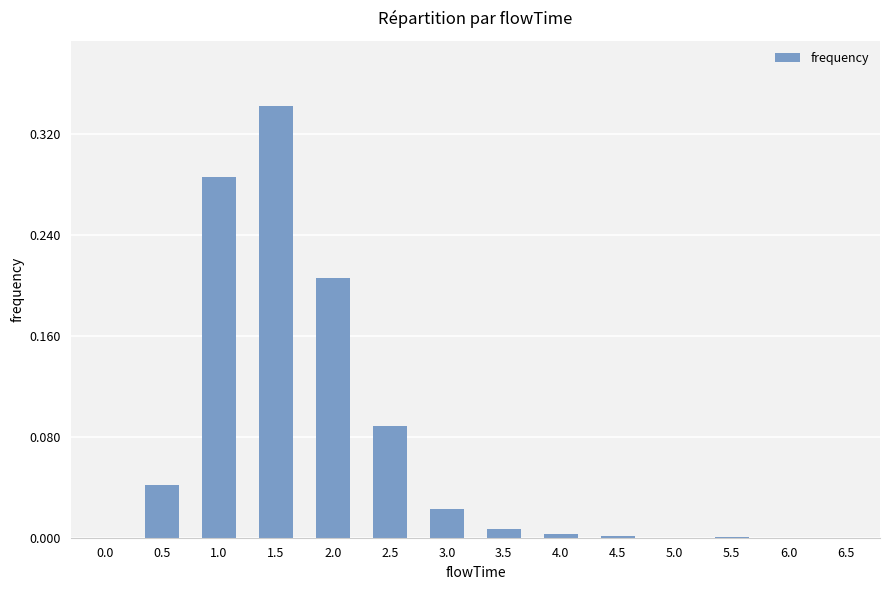

The value at 4.0 is 0.0. True or false?

True